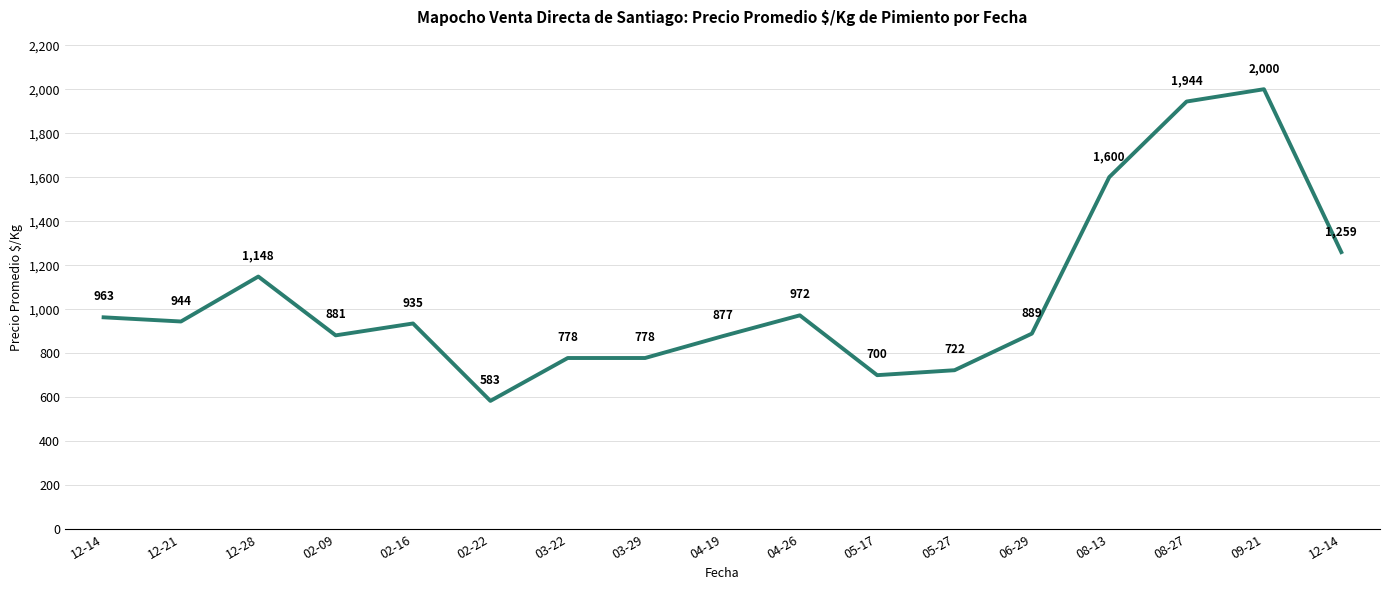

Reading right to left, transcribe all the data shown in this chart.

12-14=1259.3	09-21=2000.0	08-27=1944.0	08-13=1600.2	06-29=889.0	05-27=722.5	05-17=700.0	04-26=972.0	04-19=877.0	03-29=778.0	03-22=778.0	02-22=583.0	02-16=935.0	02-09=881.0	12-28=1148.3	12-21=944.0	12-14=963.0